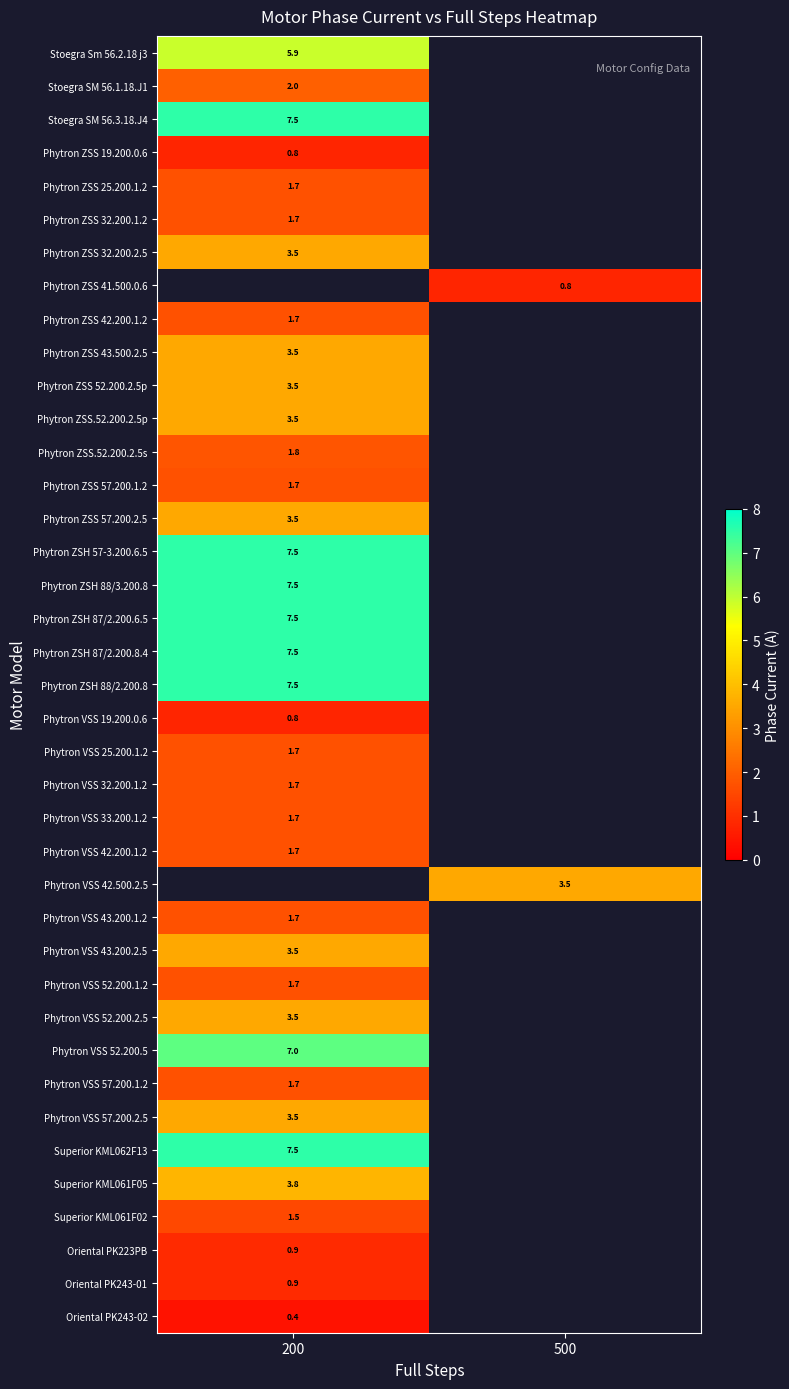

True or false: Phytron ZSH 88/3.200.8 has a value of 4.6 at 200.

False